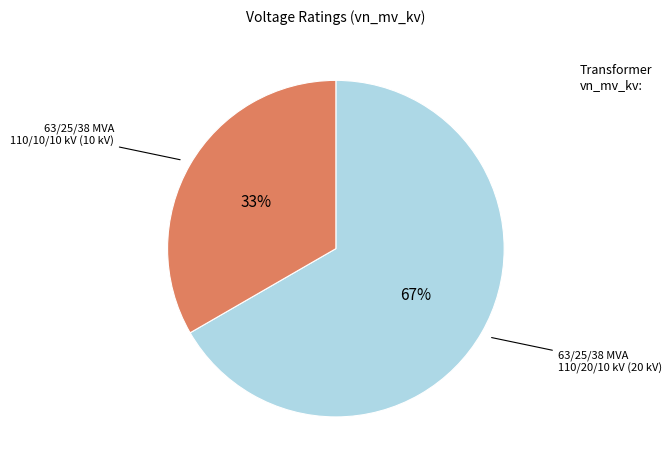

Is there a majority slice in this chart?

Yes